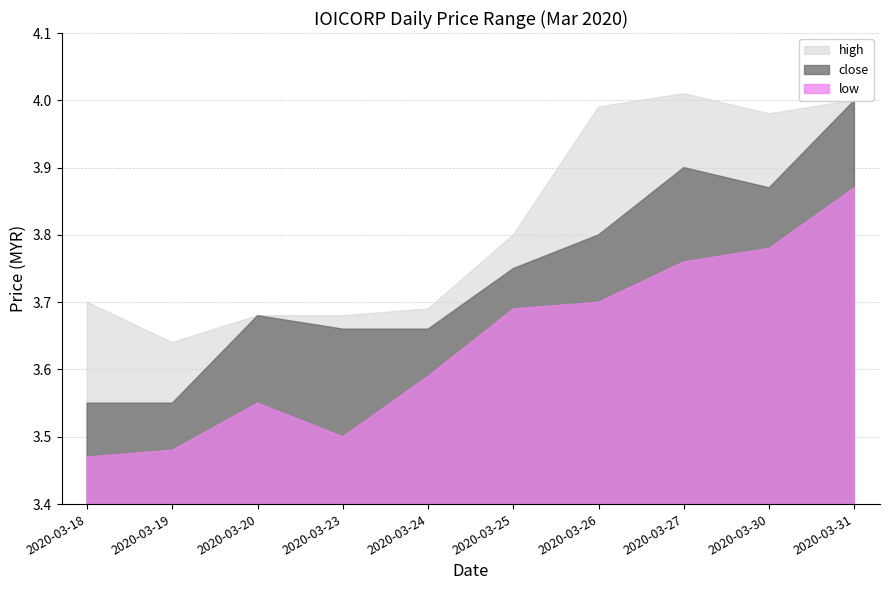

Is it true that low equals 3.8 at 2020-03-30?

True